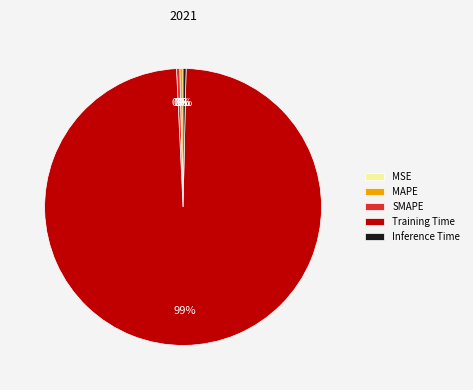

Between Training Time and Inference Time, which is larger?

Training Time